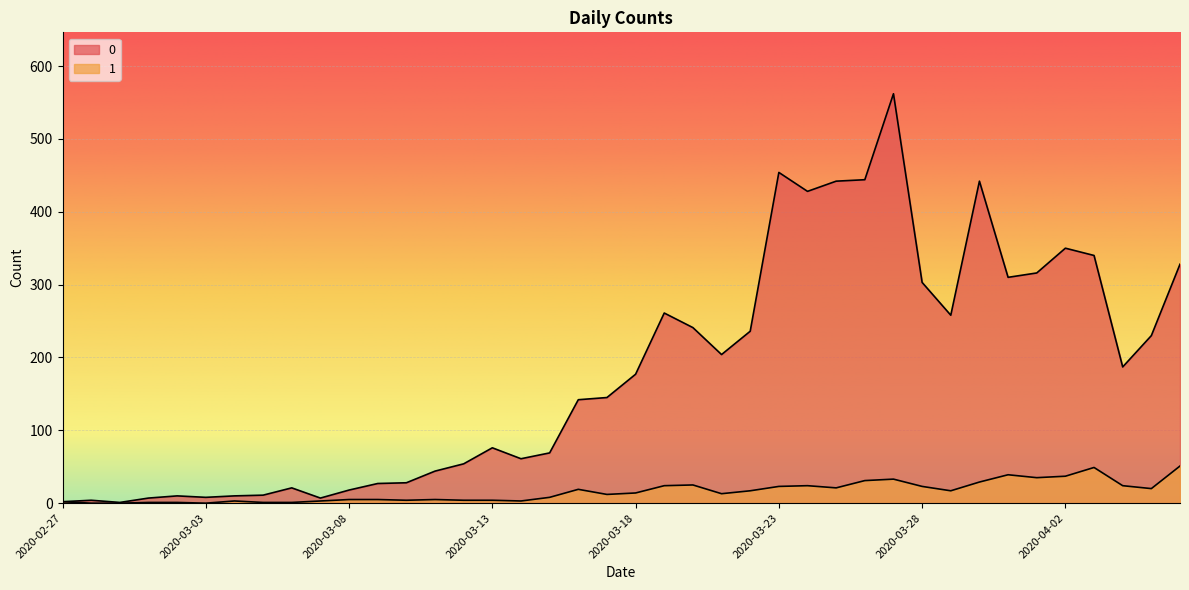

What is the spread (max minus min) of values at 2020-03-01?

6